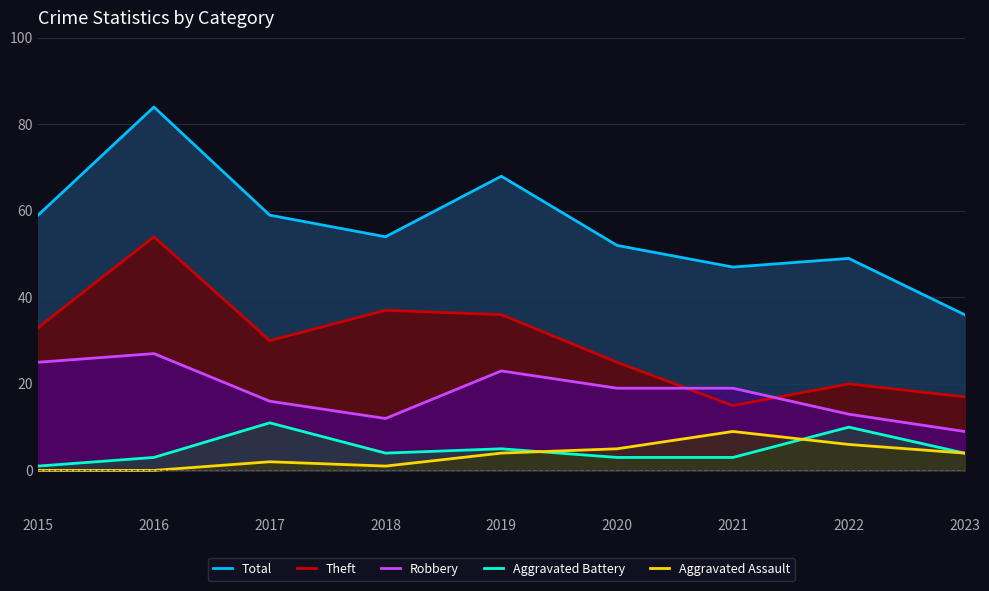

How many lines are shown in the chart?

5